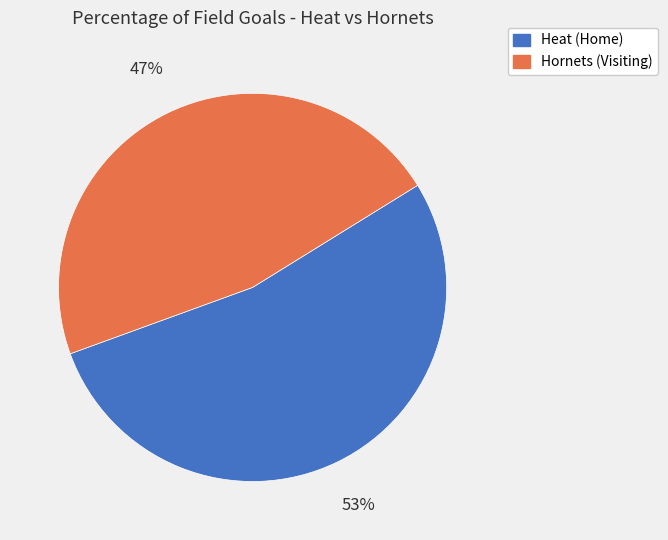

To the nearest percent, what is the average slice percentage?

50%